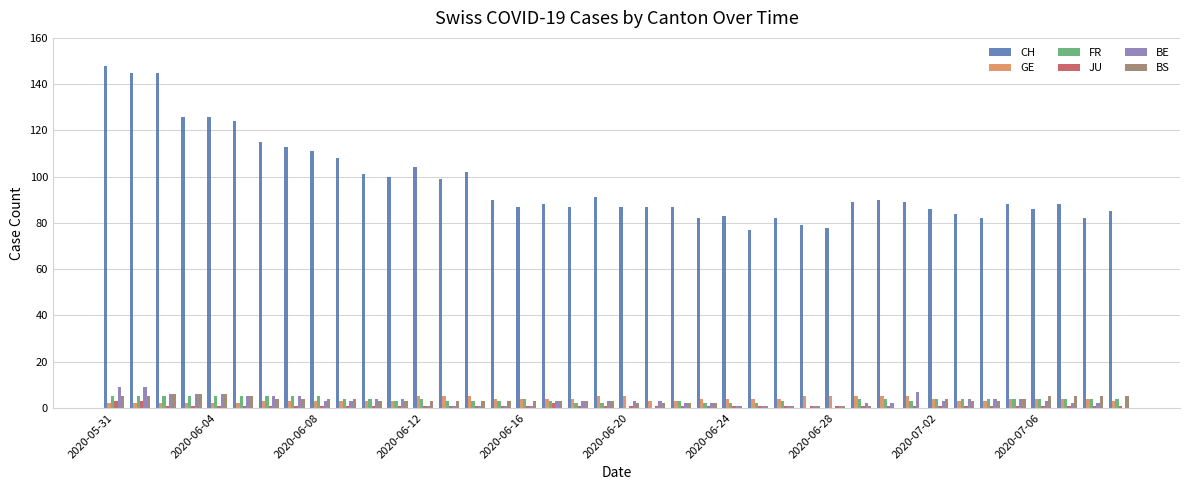

What is the sum of all BE values?

127